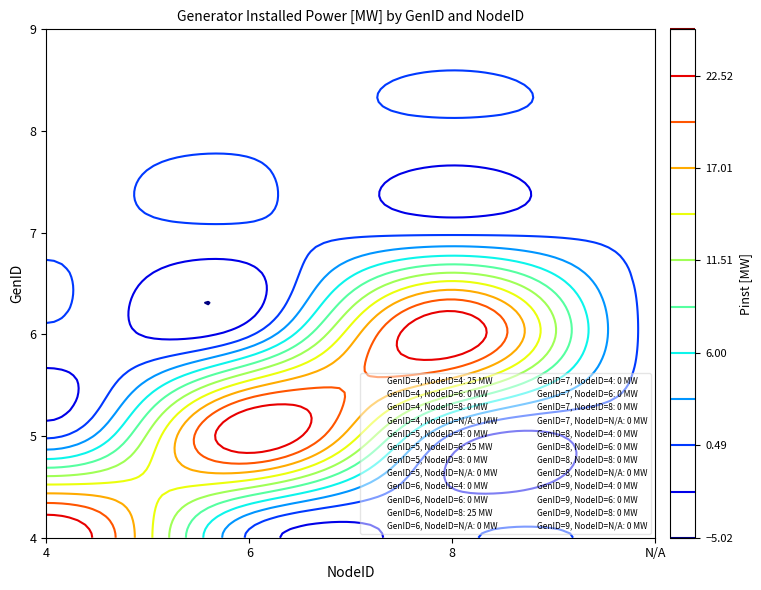

How many series are shown in this chart?

6